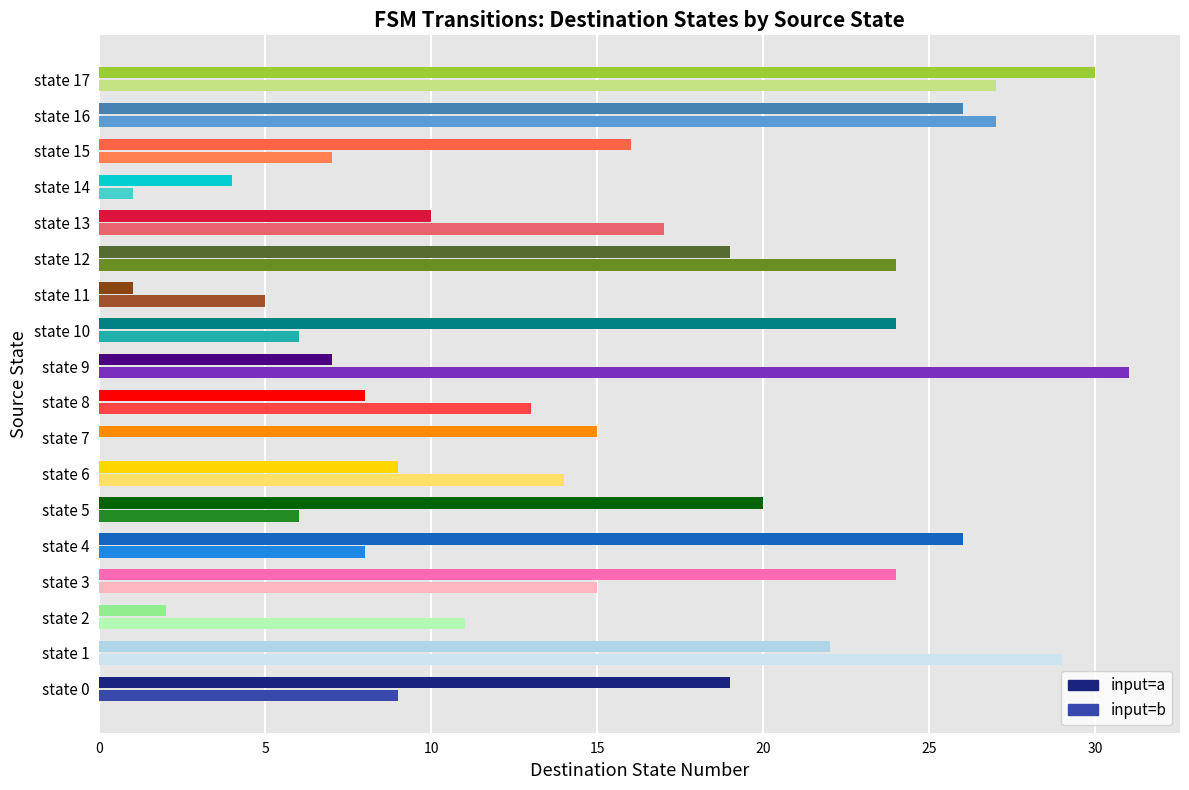

Which series has the largest total across all categories?

input=a